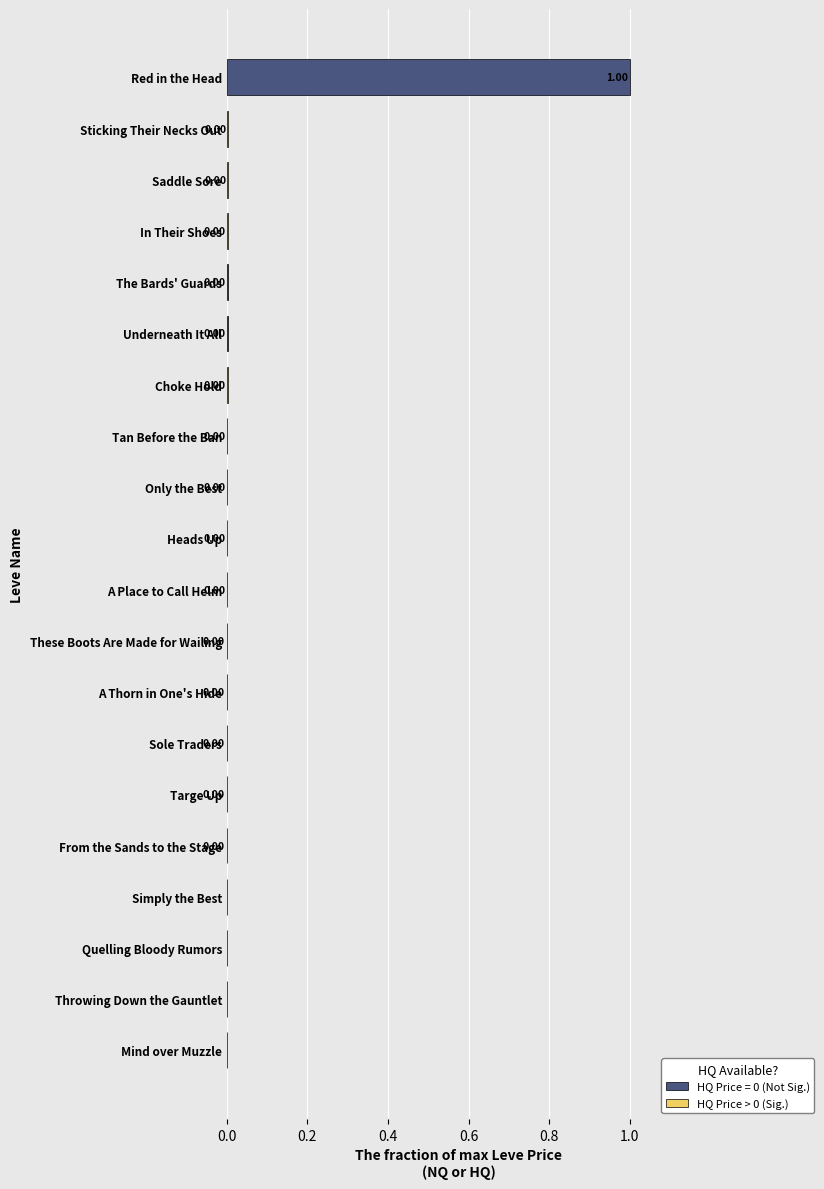

Which category has the highest value across all series?

Red in the Head